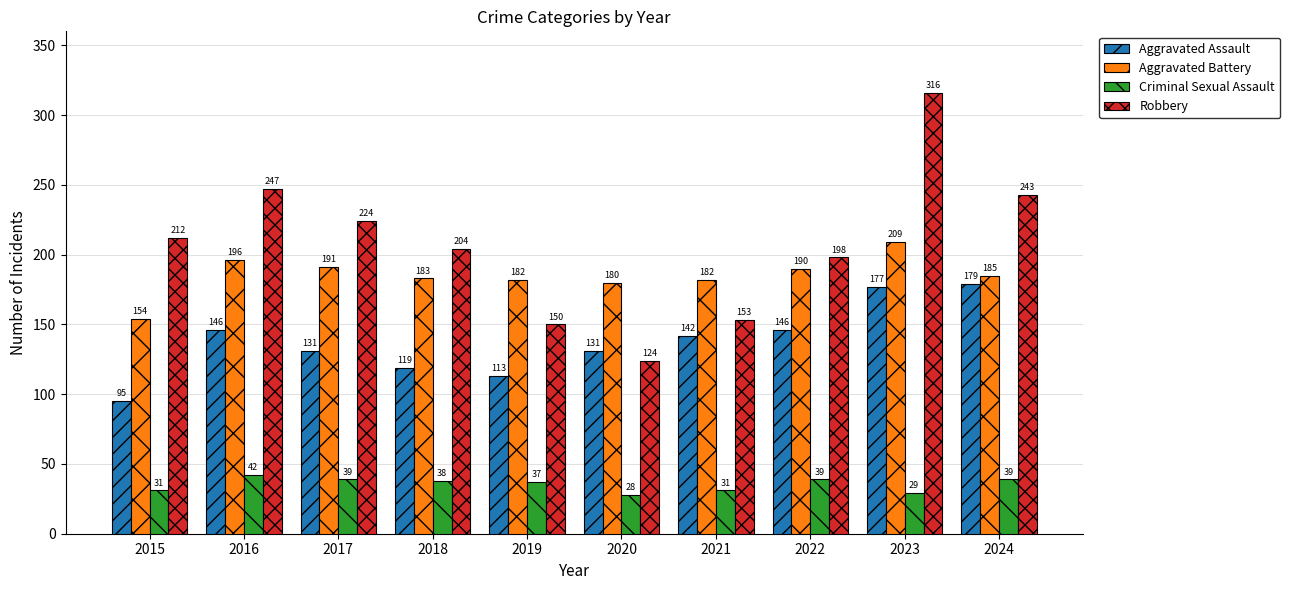

At 2020, list the series in order from largest to smallest.

Aggravated Battery, Aggravated Assault, Robbery, Criminal Sexual Assault